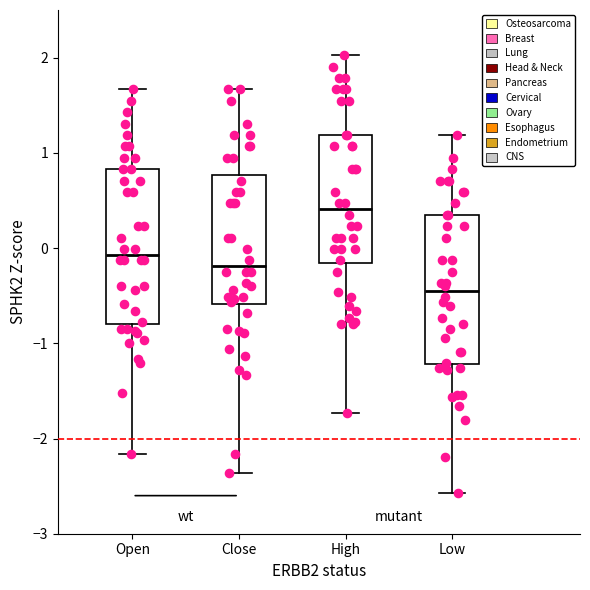

Reading left to right, read every box against the y-axis: the position of its median line, the range the box covers, and the ends of its whiskers. The values are not printed on the chart, so give them approximately, as read against the axis.

Open: median -0.1, box -0.8 to 0.8, whiskers -2.2 to 1.7
Close: median -0.2, box -0.6 to 0.8, whiskers -2.4 to 1.7
High: median 0.4, box -0.2 to 1.2, whiskers -1.7 to 2.0
Low: median -0.5, box -1.2 to 0.3, whiskers -2.6 to 1.2